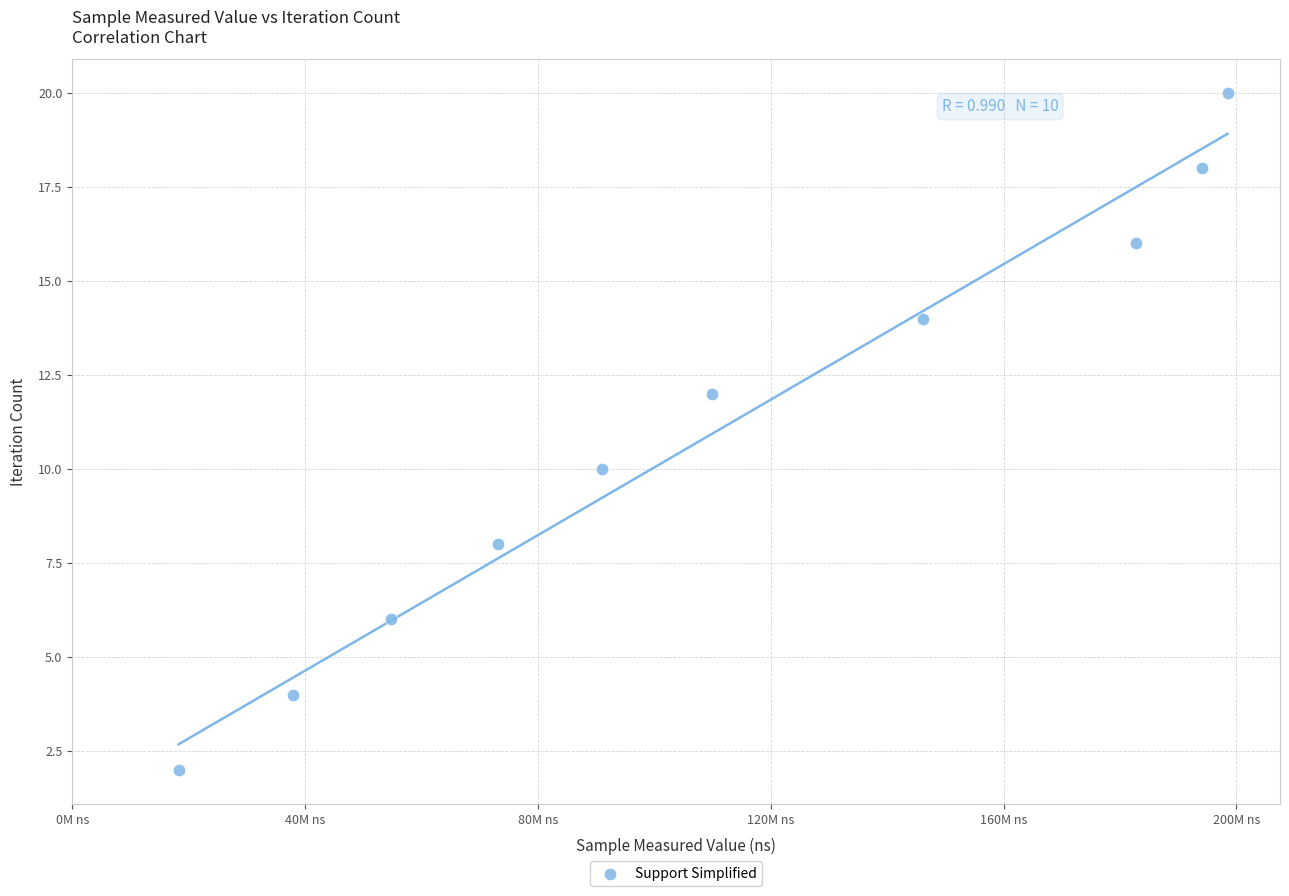

What is the range of Y values (max minus min)?

18